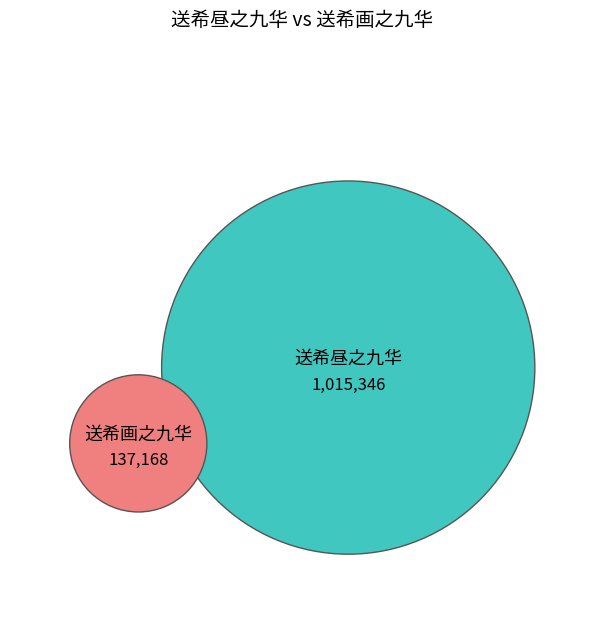

To the nearest percent, what is the difference between the largest and smallest slice percentages?

76%